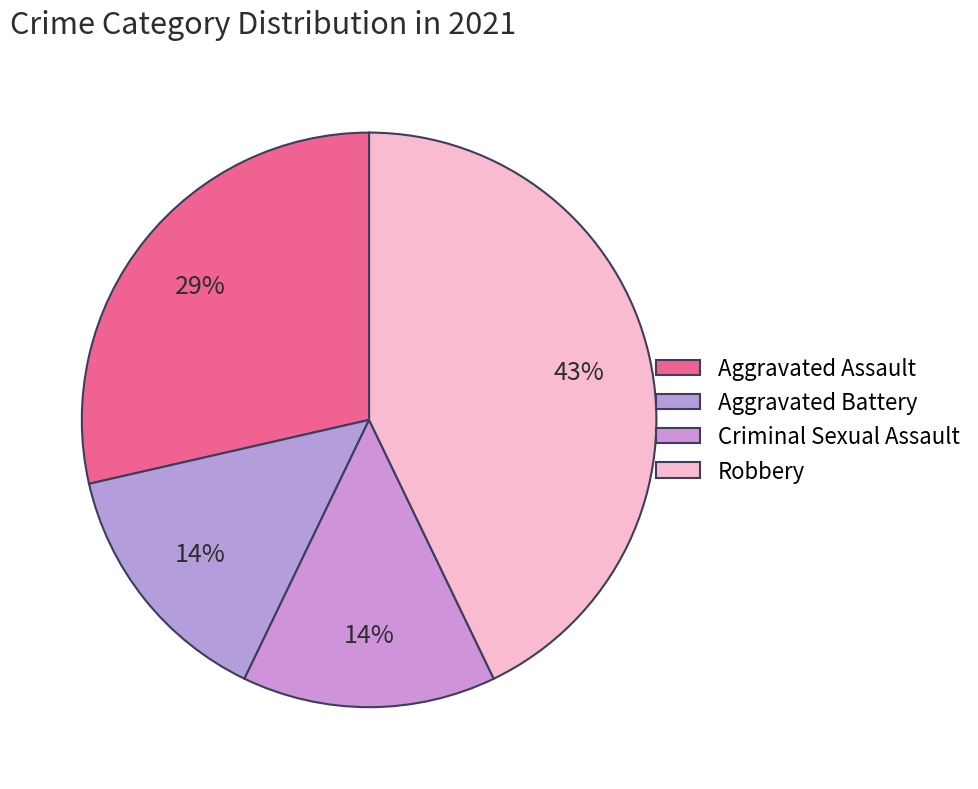

How many segments does this pie chart have?

4